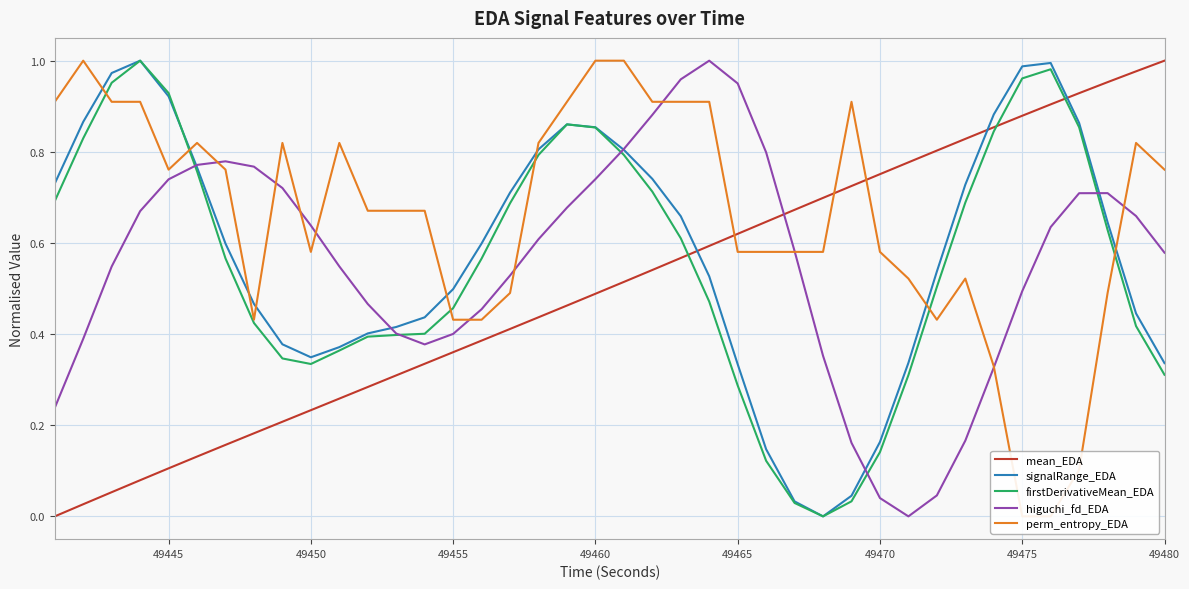

True or false: mean_EDA and higuchi_fd_EDA intersect in this chart.

True